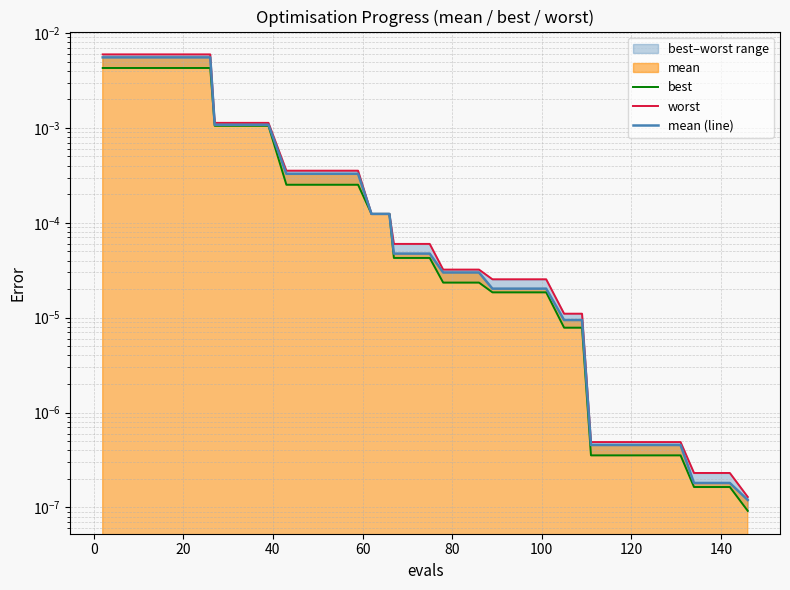

How many lines are shown in the chart?

3